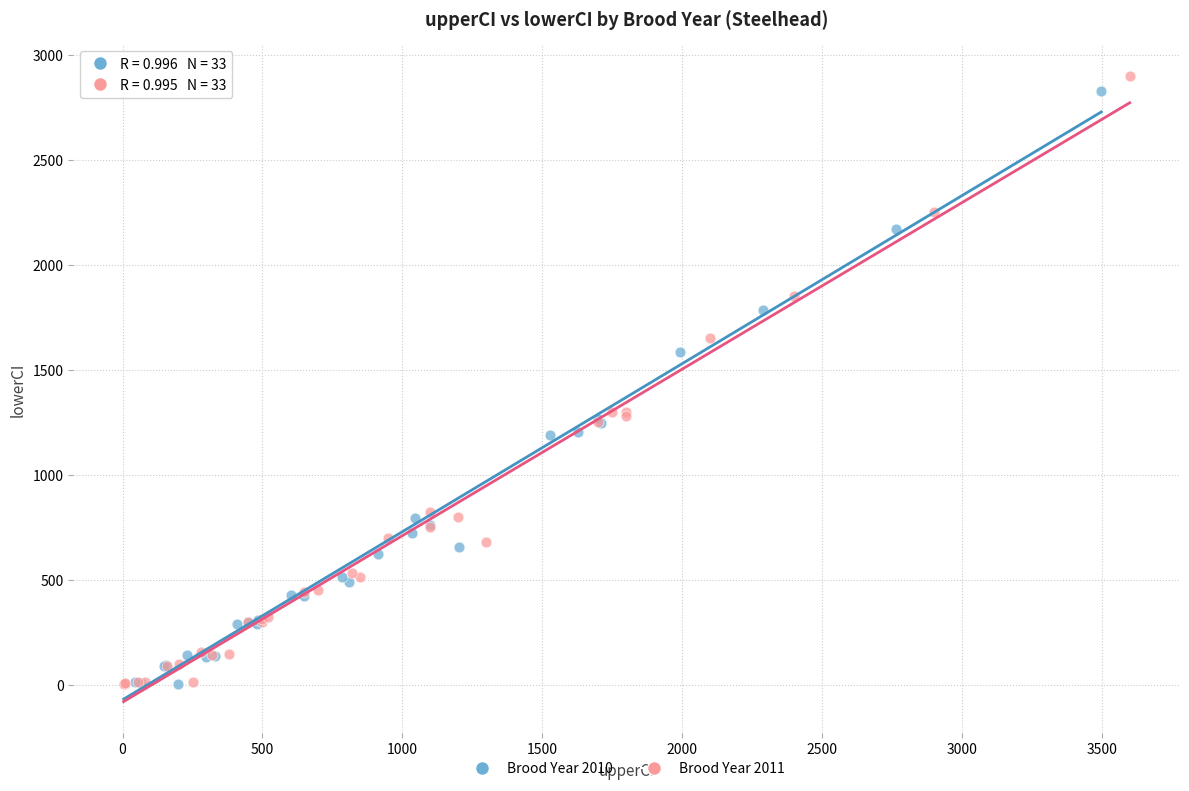

Which series has the largest Y range (max minus min)?

Brood Year 2011